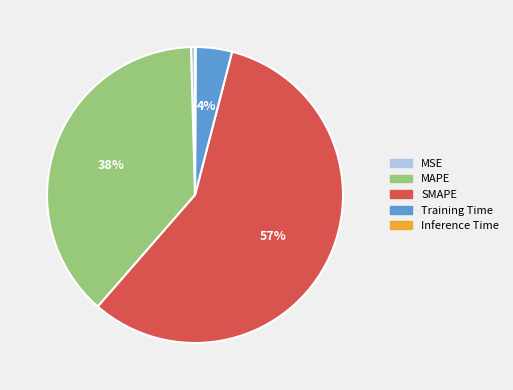

Do MSE and SMAPE together represent more than half of the pie?

Yes